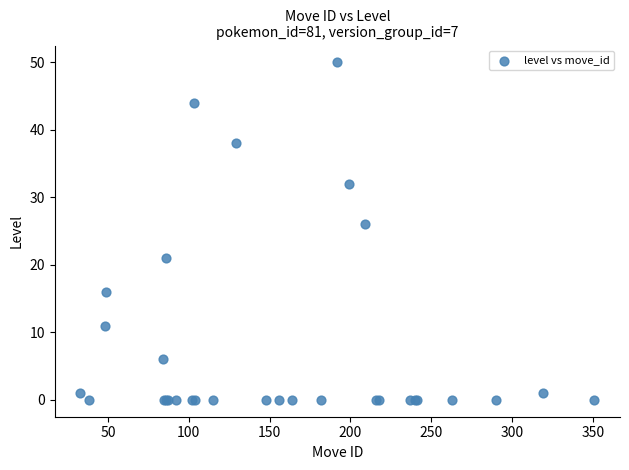

What Y value in the scatter plot is closest to 25?

26